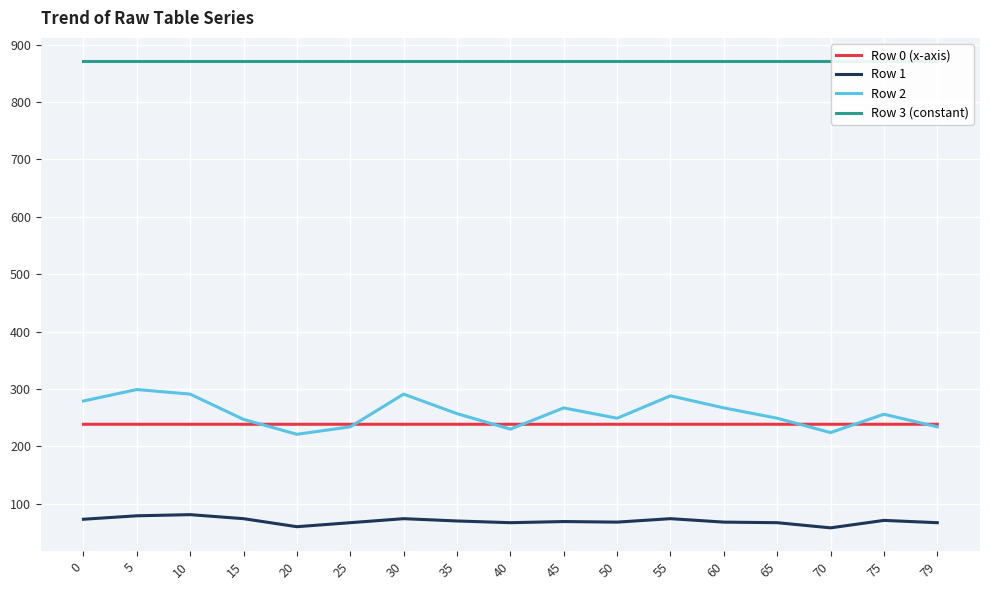

True or false: Row 3 (constant) and Row 1 intersect in this chart.

False